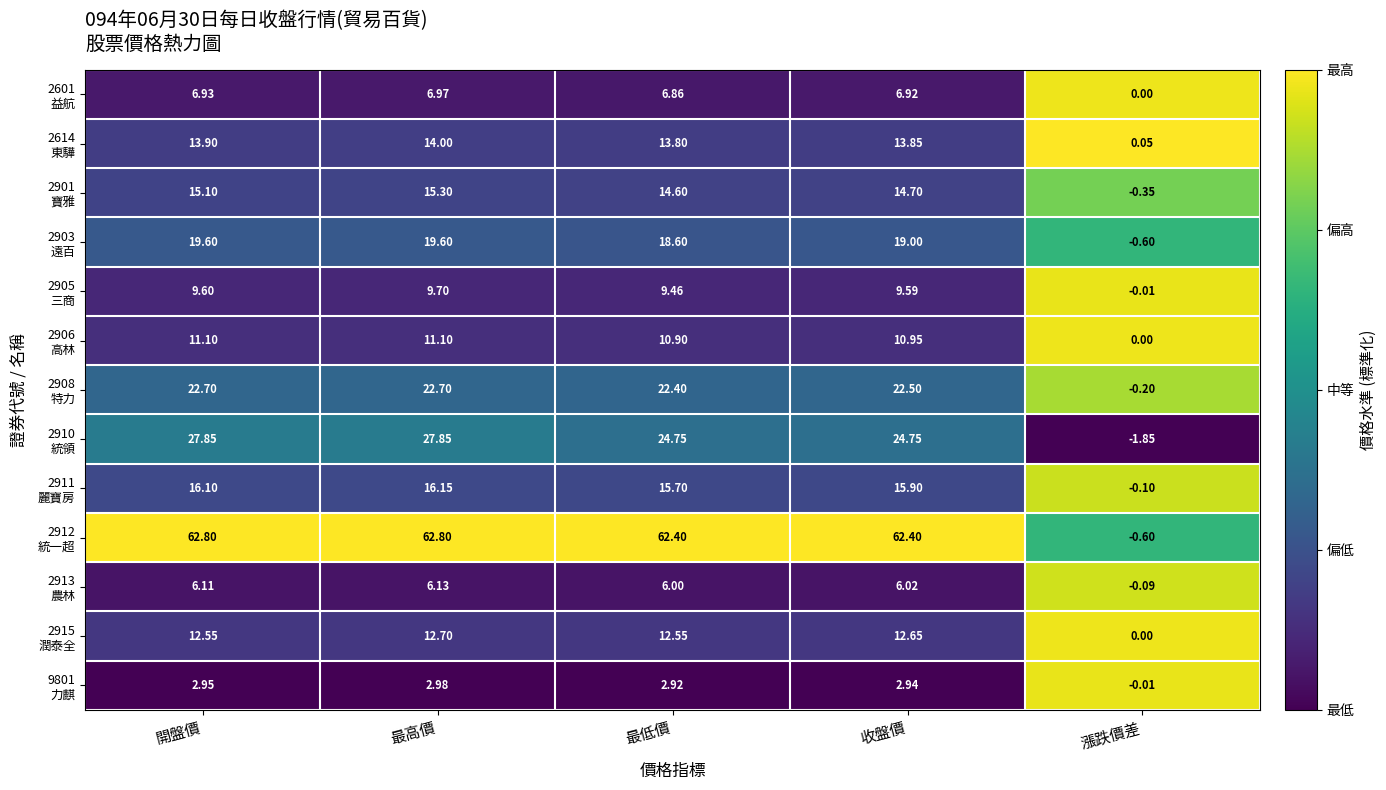

Which label corresponds to the smallest value in the chart?

漲跌價差